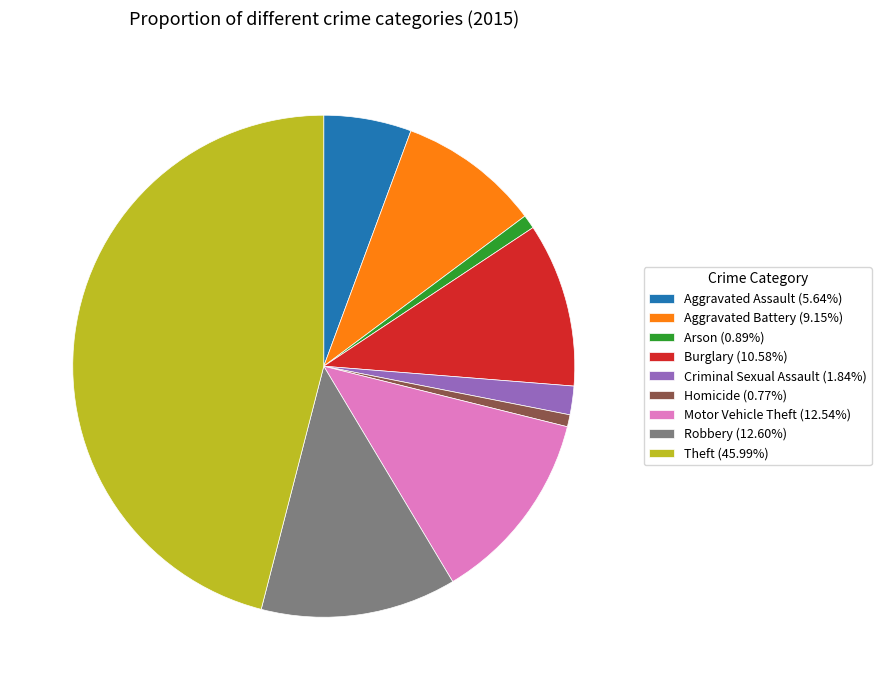

Do Robbery (12.60%) and Aggravated Battery (9.15%) together represent more than half of the pie?

No